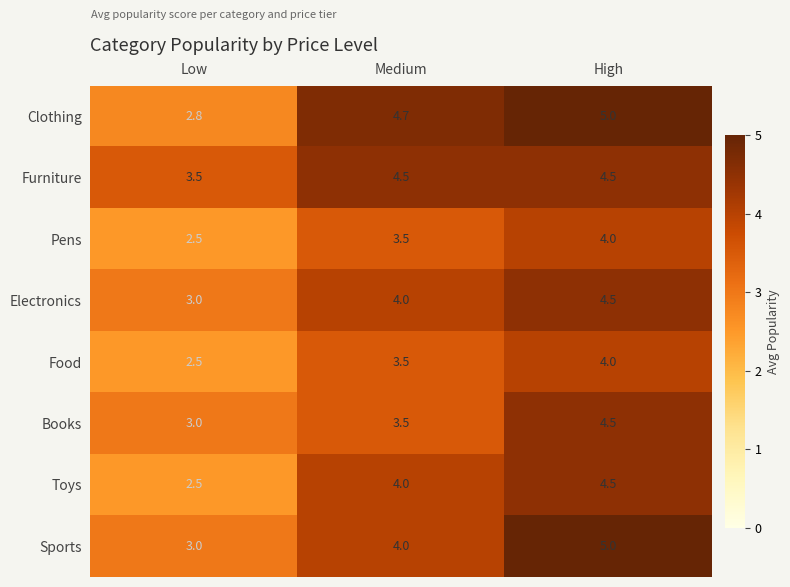

Which series has the largest range (max minus min)?

Clothing